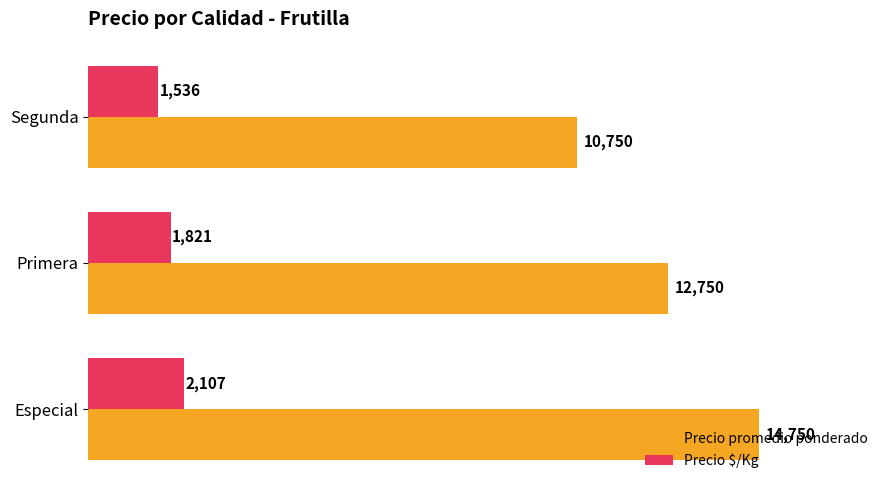

Which series has the largest range (max minus min)?

Precio promedio ponderado